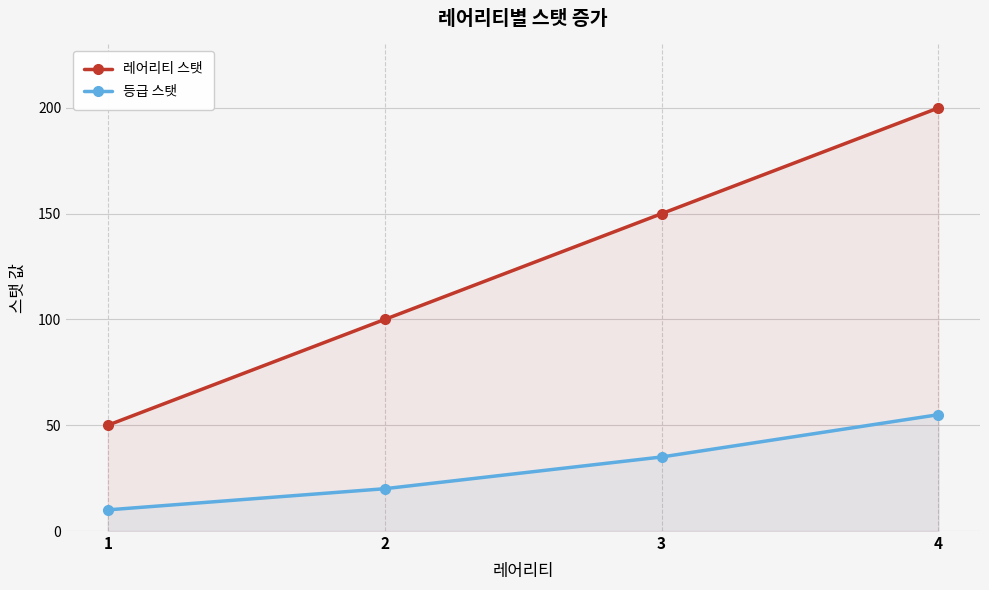

True or false: 등급 스탯 and 레어리티 스탯 intersect in this chart.

False